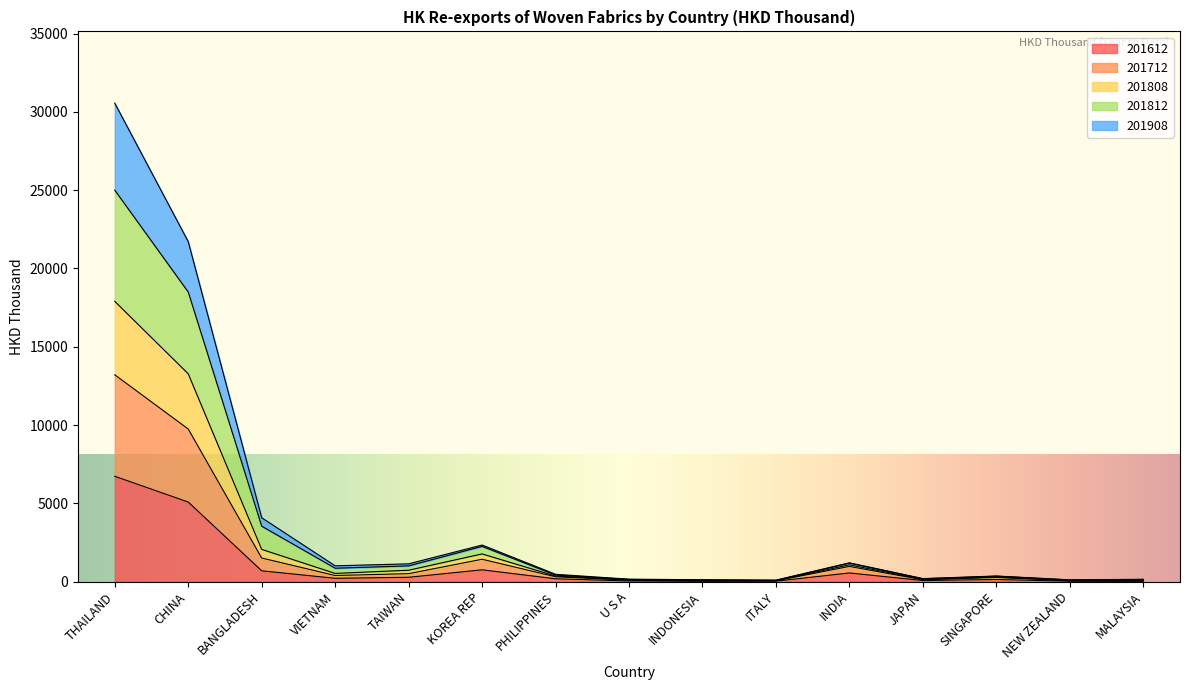

How many interior local peaks does the 201812 series have?

3